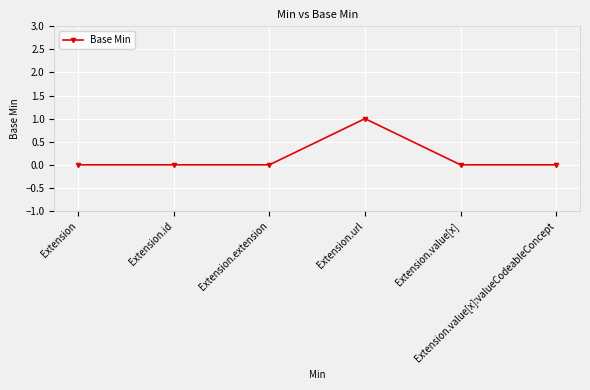

Reading left to right, transcribe all the data shown in this chart.

0	0	0	1	0	0